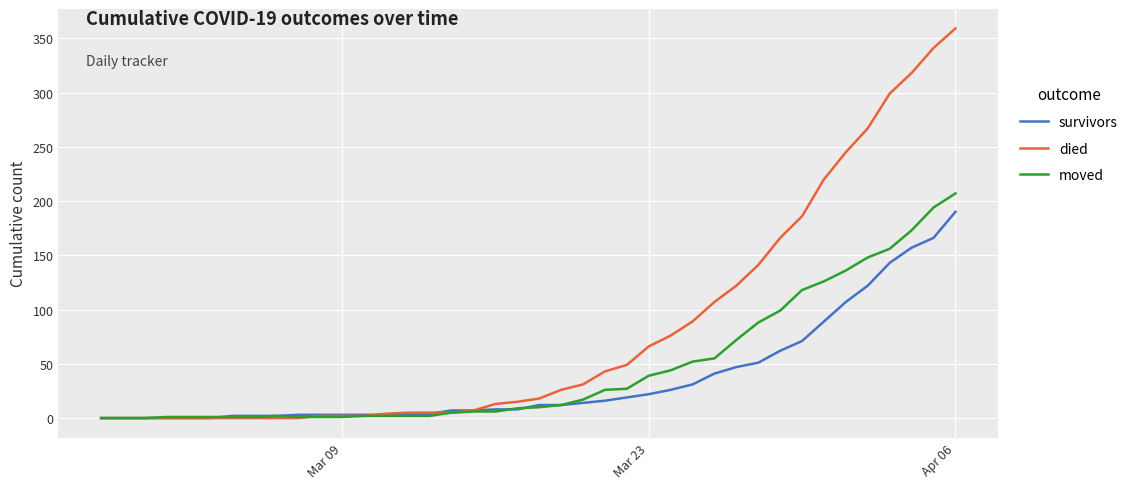

Does the chart have visible grid lines?

Yes